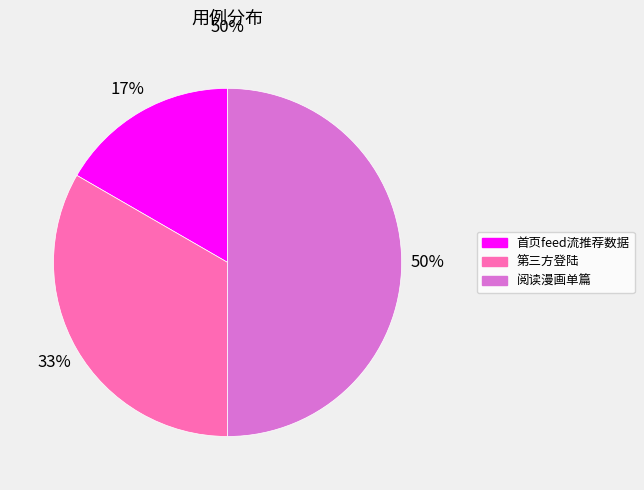

What is the change in value from 首页feed流推荐数据 to 阅读漫画单篇?

+2